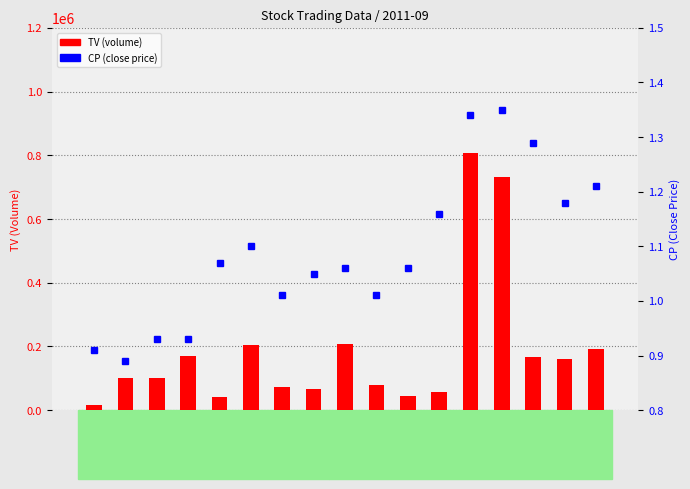

What is the maximum value shown in the chart?

808000.0